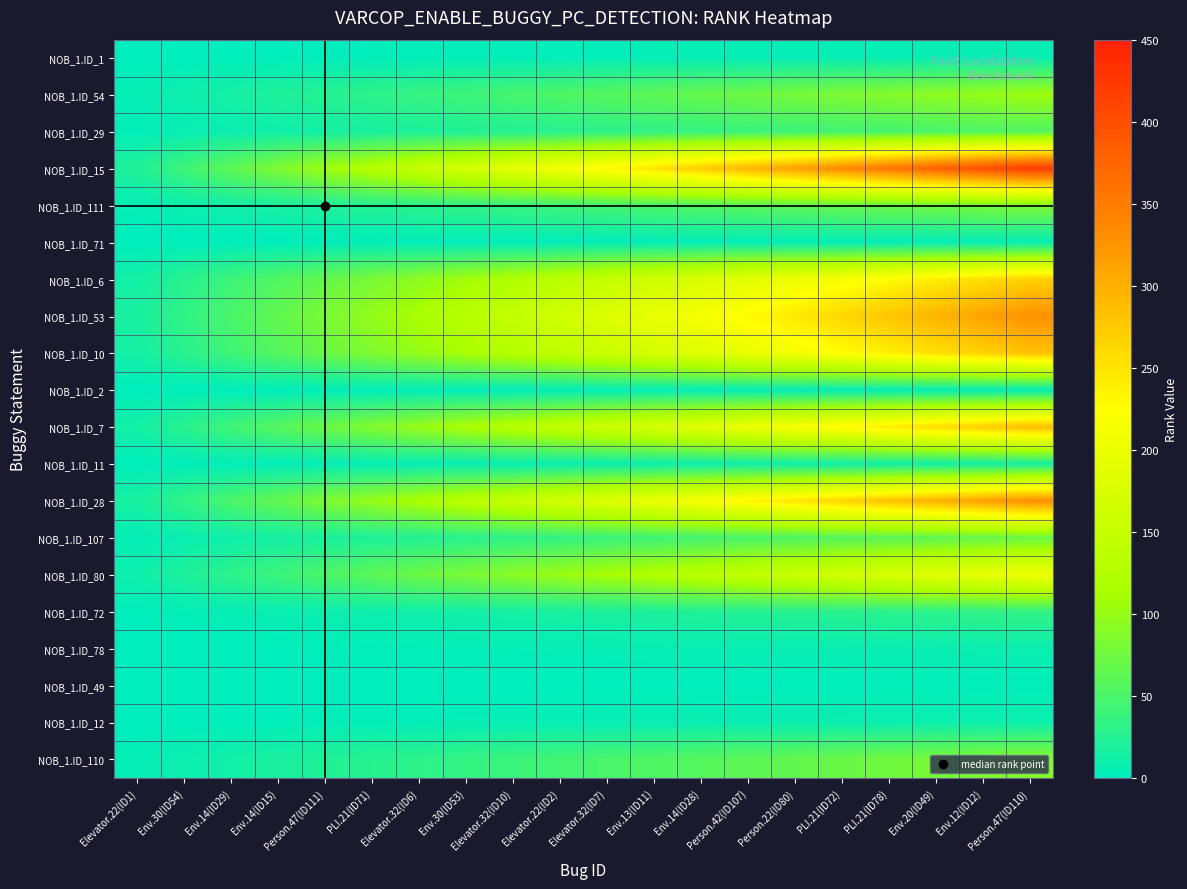

At how many categories does at least one series exceed 344?

4